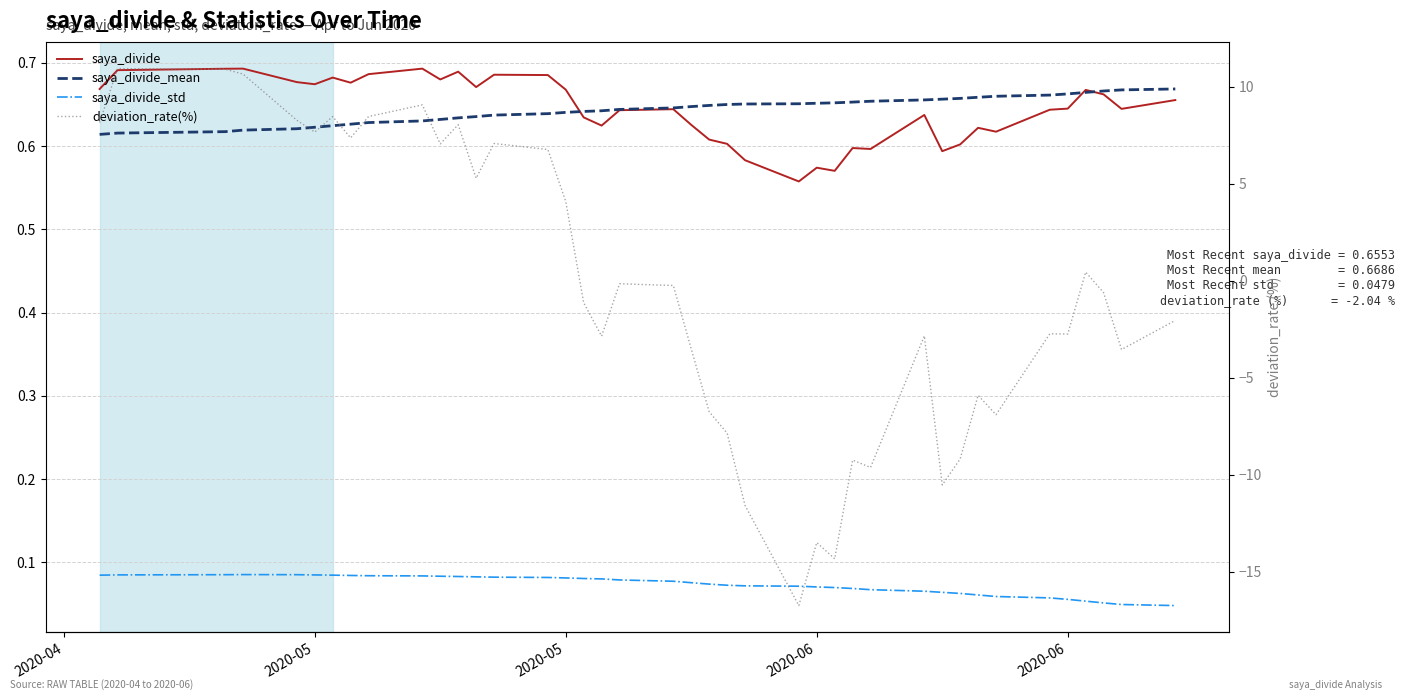

The value of saya_divide_std at 17 is 0.0. True or false?

False